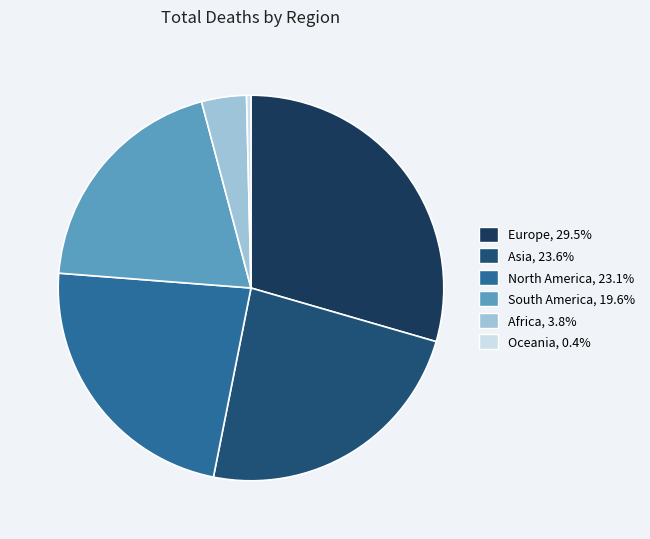

To the nearest percent, what is the difference between the Oceania and South America slice percentages?

19%